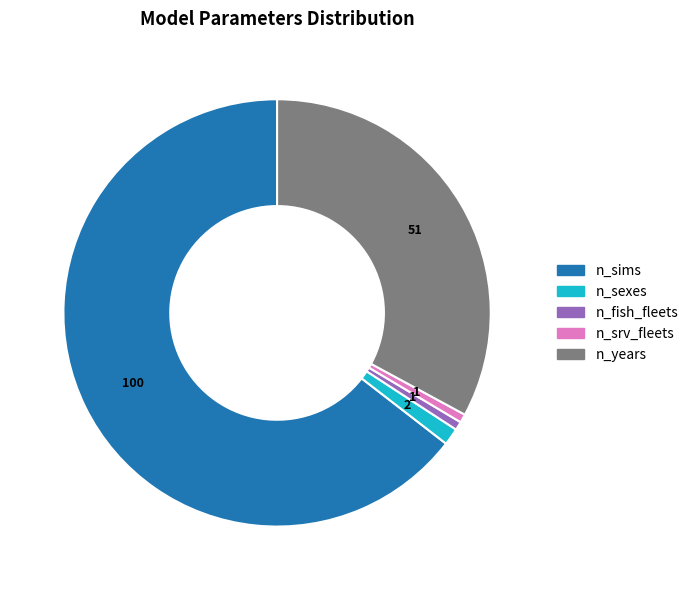

True or false: n_sims accounts for 65% of the total.

True